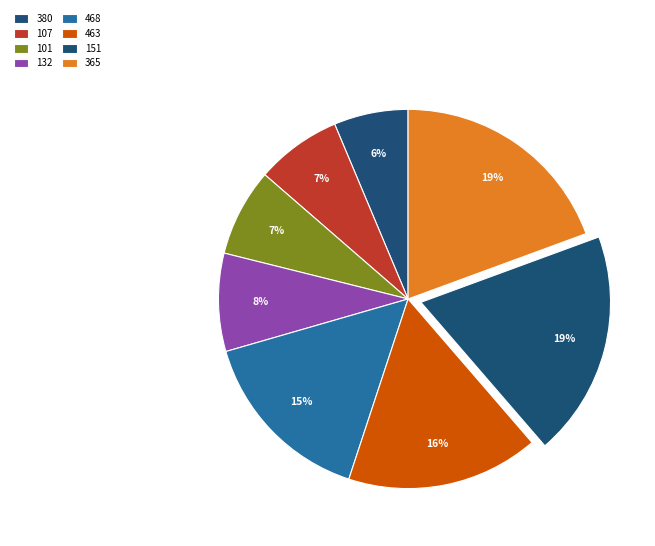

How many segments does this pie chart have?

8